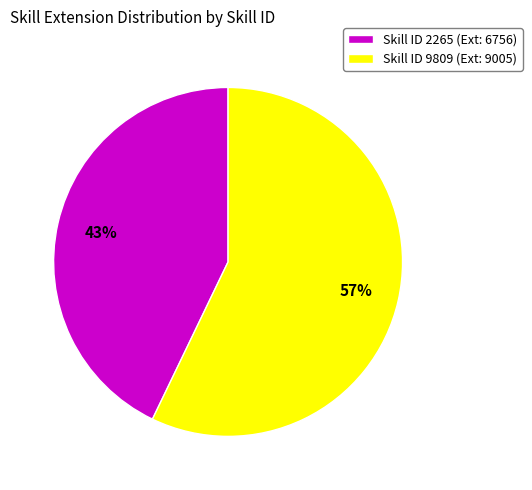

Is the sum of Skill ID 2265 (Ext: 6756) and Skill ID 9809 (Ext: 9005) greater than half?

Yes